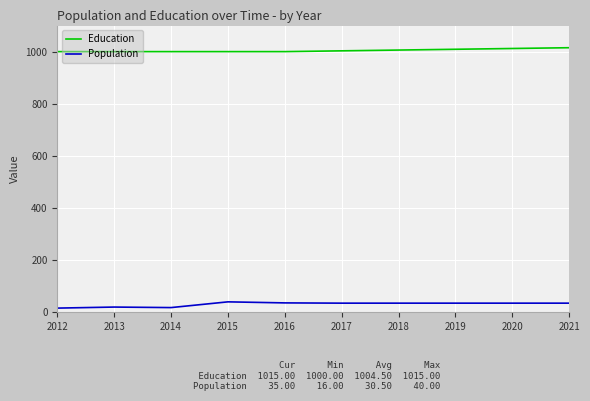

Rank the series at 2017 from highest to lowest value.

Education, Population